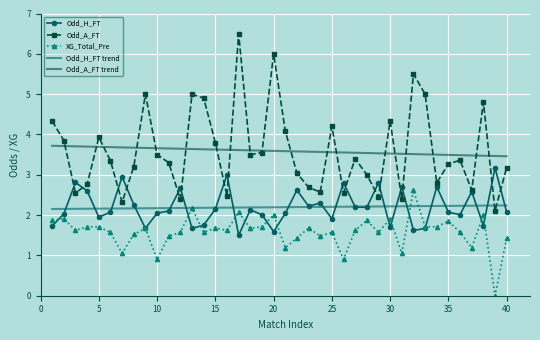

True or false: XG_Total_Pre and Odd_A_FT cross at least once.

False